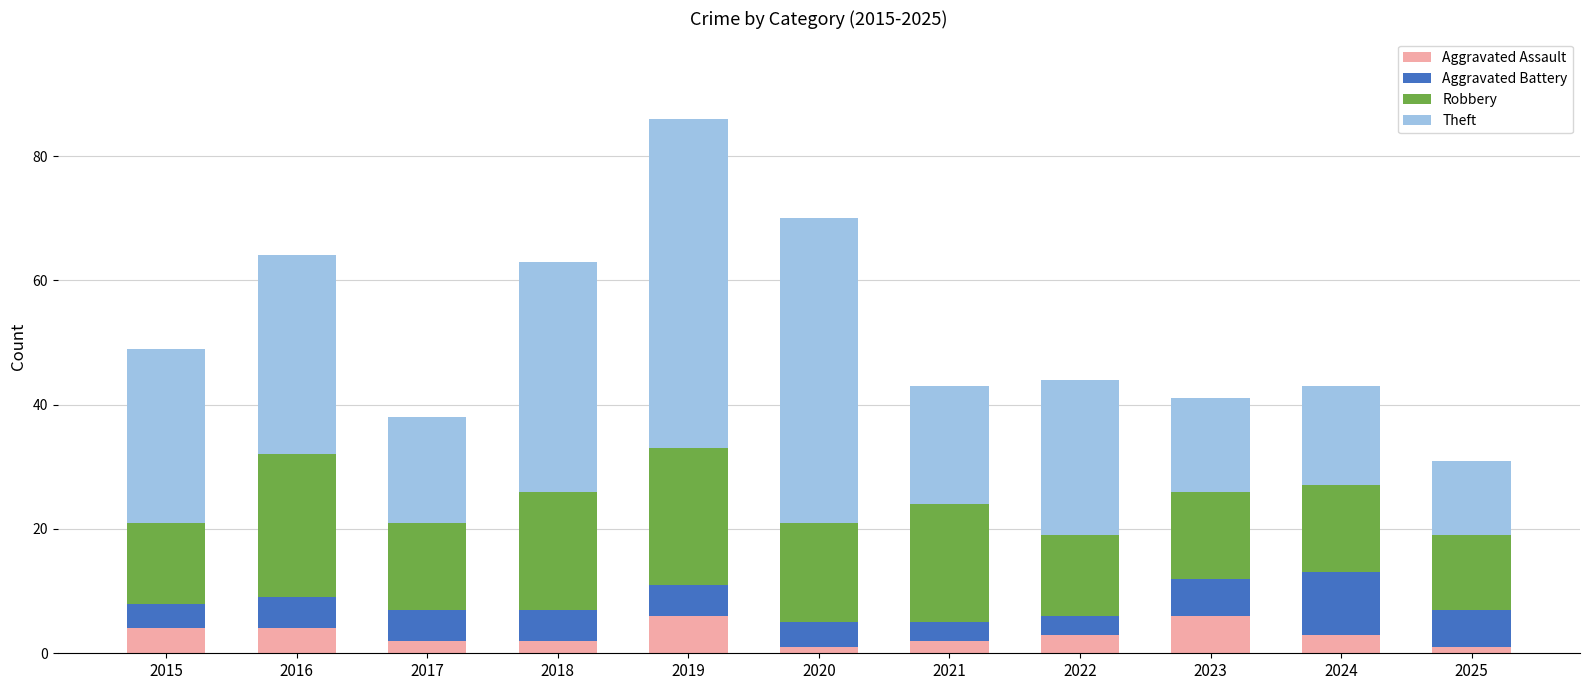

What is the difference between the second highest and second lowest values in the Aggravated Assault series?

5